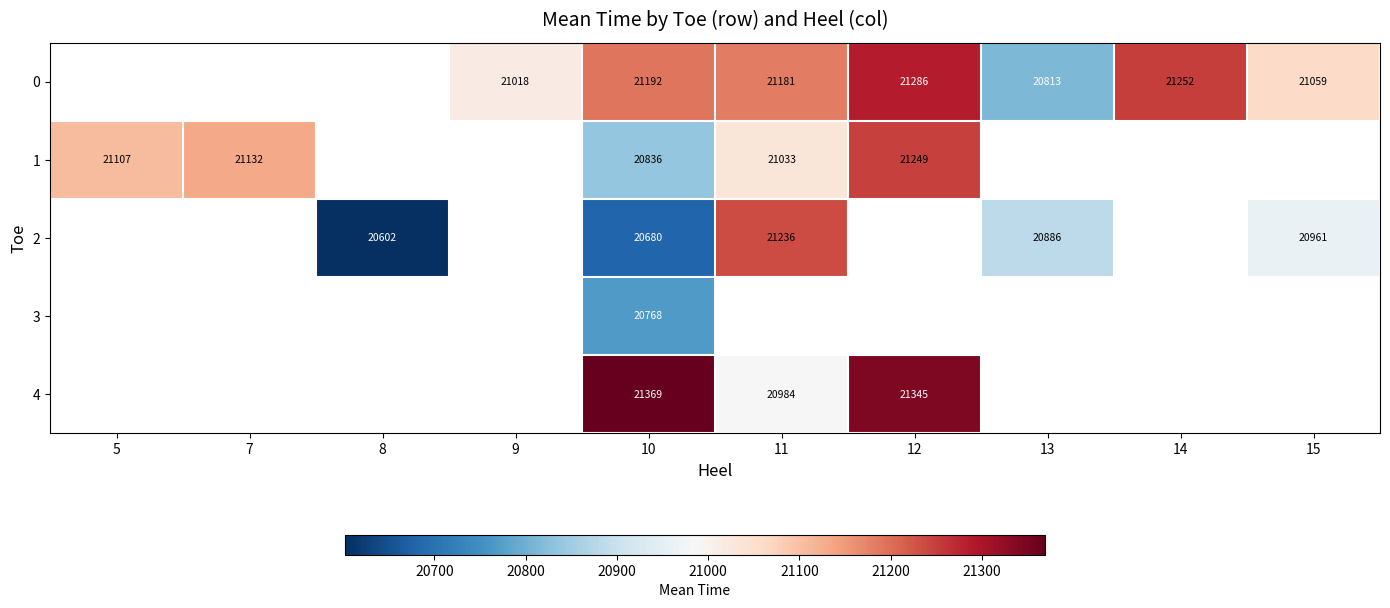

At 10, list the series in order from largest to smallest.

4, 0, 1, 3, 2